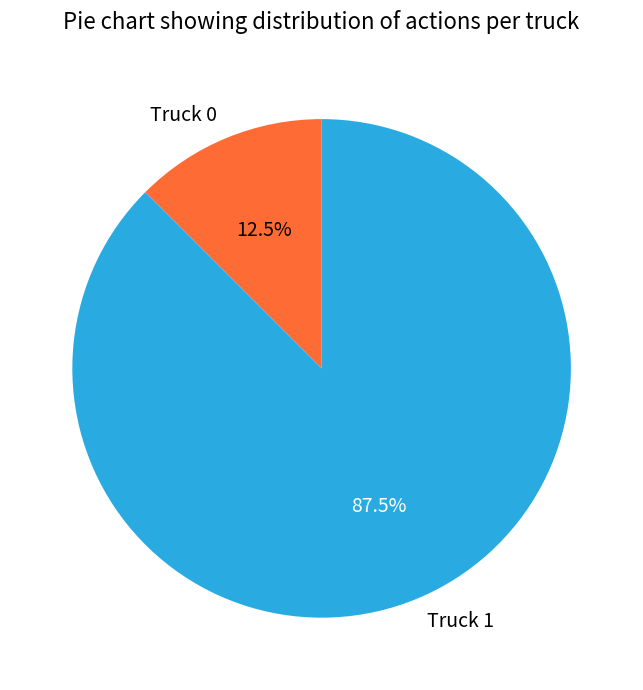

Which slice is the smallest?

Truck 0